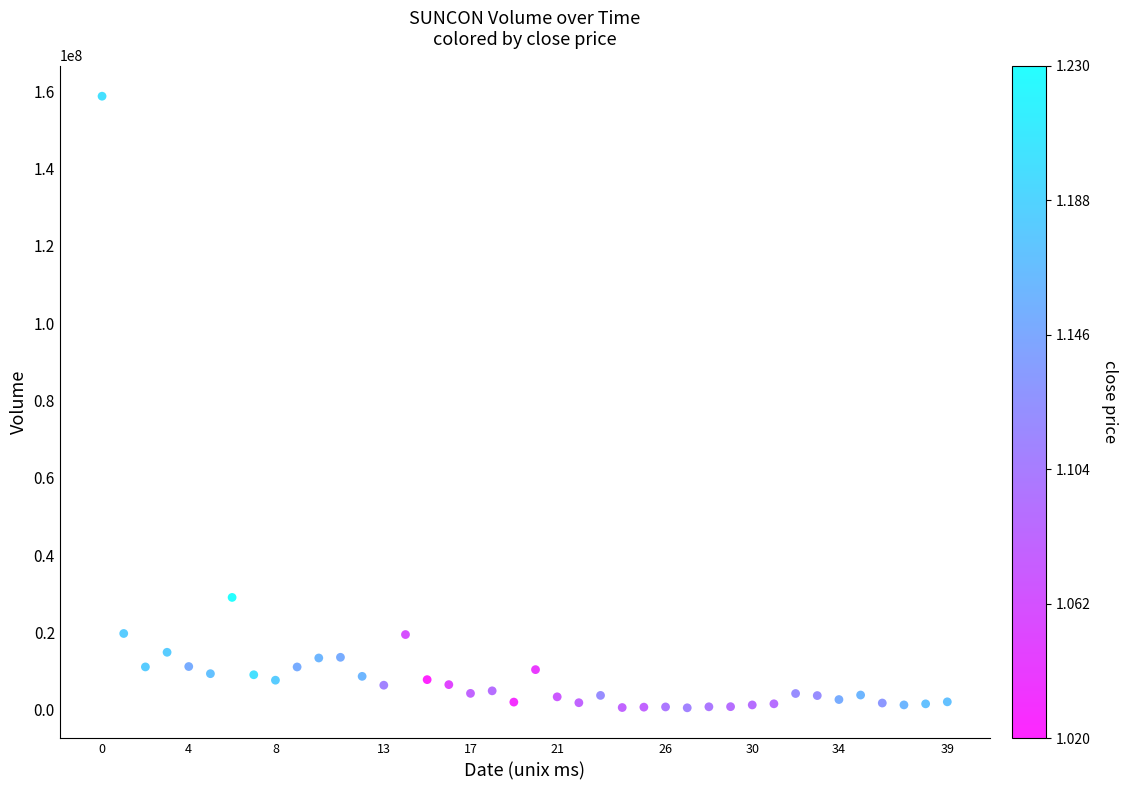

What Y value in the scatter plot is closest to 79580500?

29051400